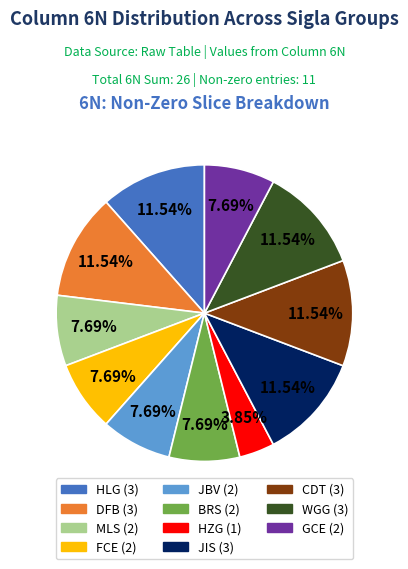

Is there a majority slice in this chart?

No